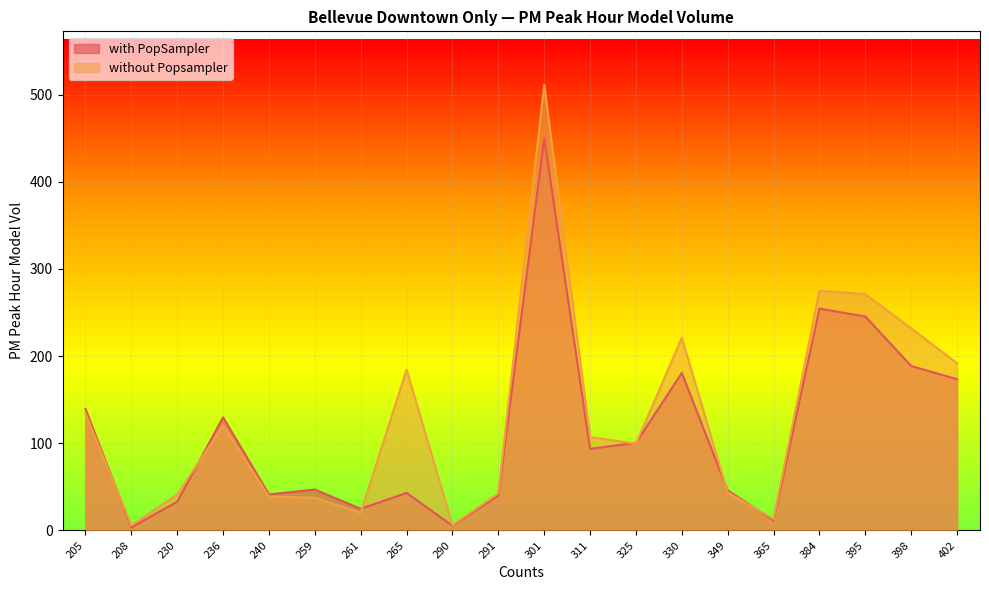

At which category is the sum across all series the highest?

301